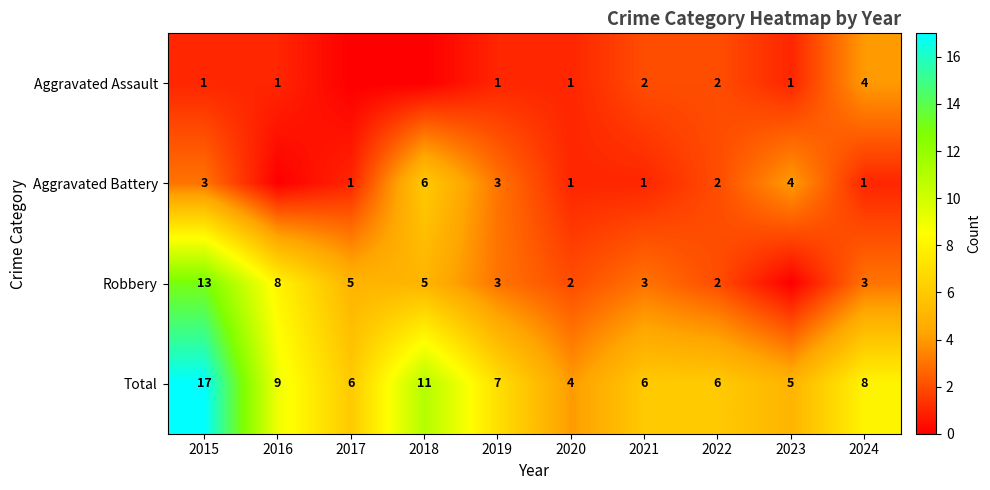

The Total series shows 1 at 2020. True or false?

False